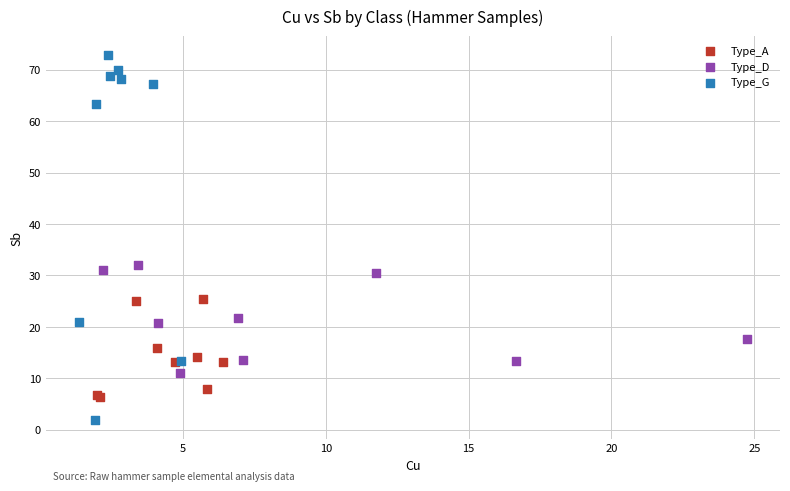

Which series reaches the minimum Y coordinate?

Type_G